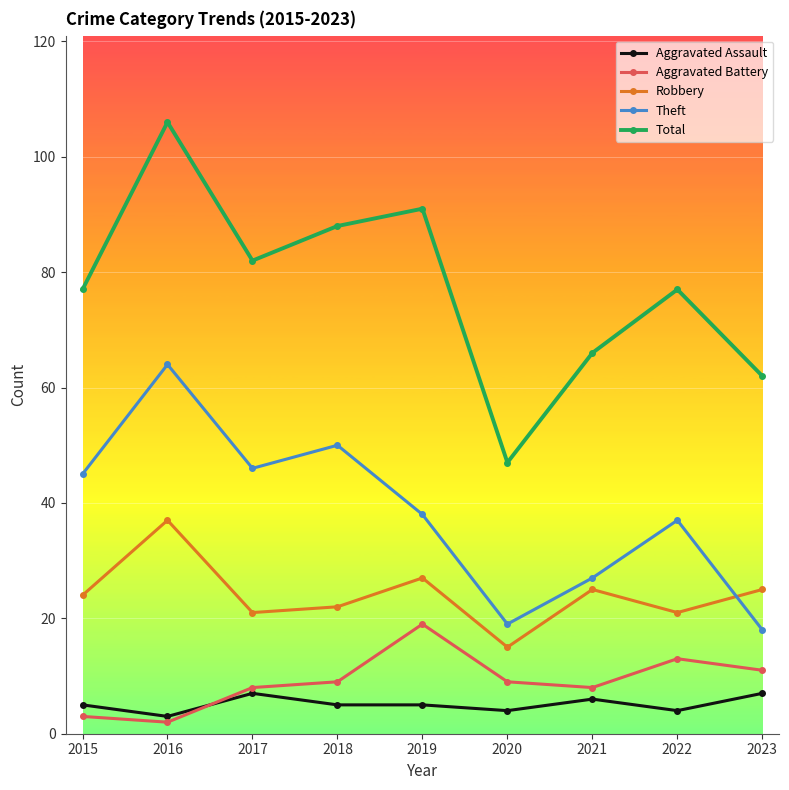

Reading left to right, what are all the values shown in this chart?

Aggravated Assault: 5	3	7	5	5	4	6	4	7
Aggravated Battery: 3	2	8	9	19	9	8	13	11
Robbery: 24	37	21	22	27	15	25	21	25
Theft: 45	64	46	50	38	19	27	37	18
Total: 77	106	82	88	91	47	66	77	62